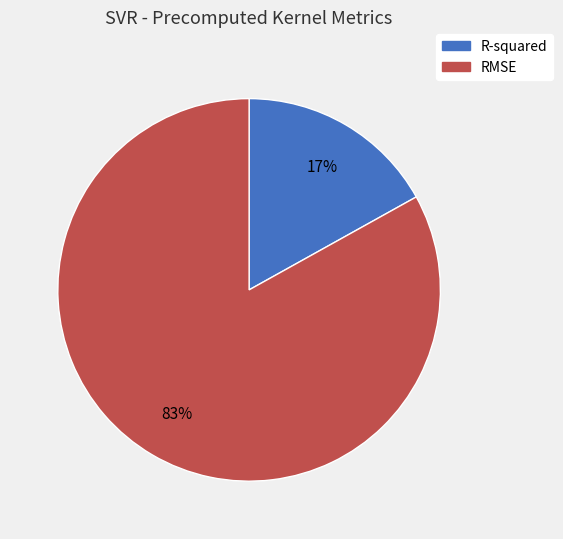

To the nearest percent, what is the combined percentage of RMSE and R-squared?

100%